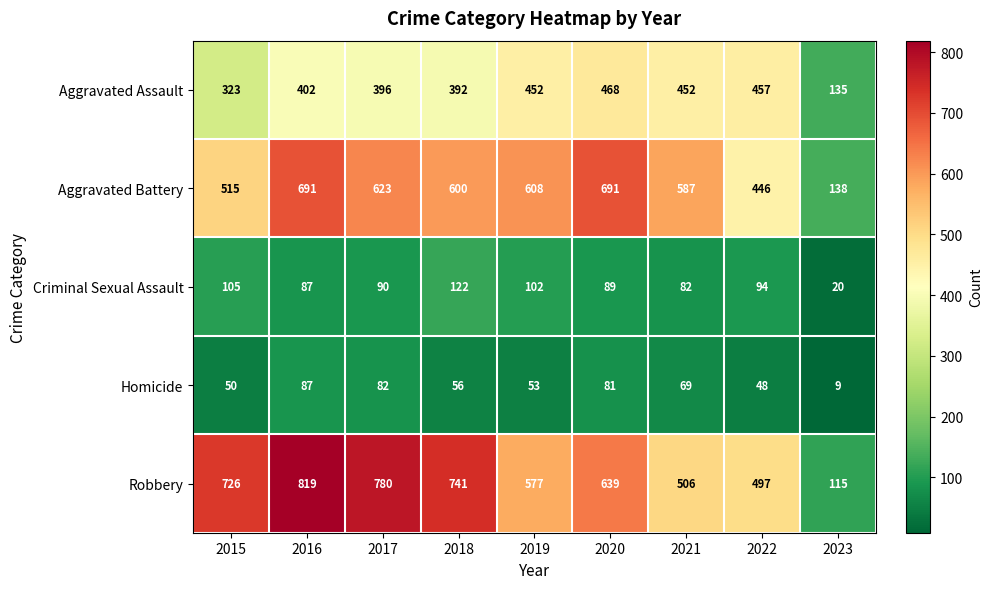

How many categories are shown in the chart?

9